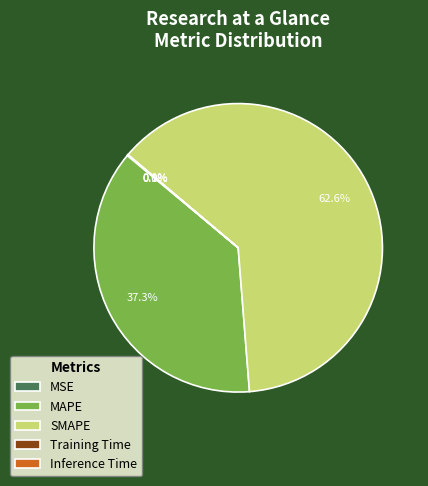

Is there any slice that represents more than half of the pie?

Yes